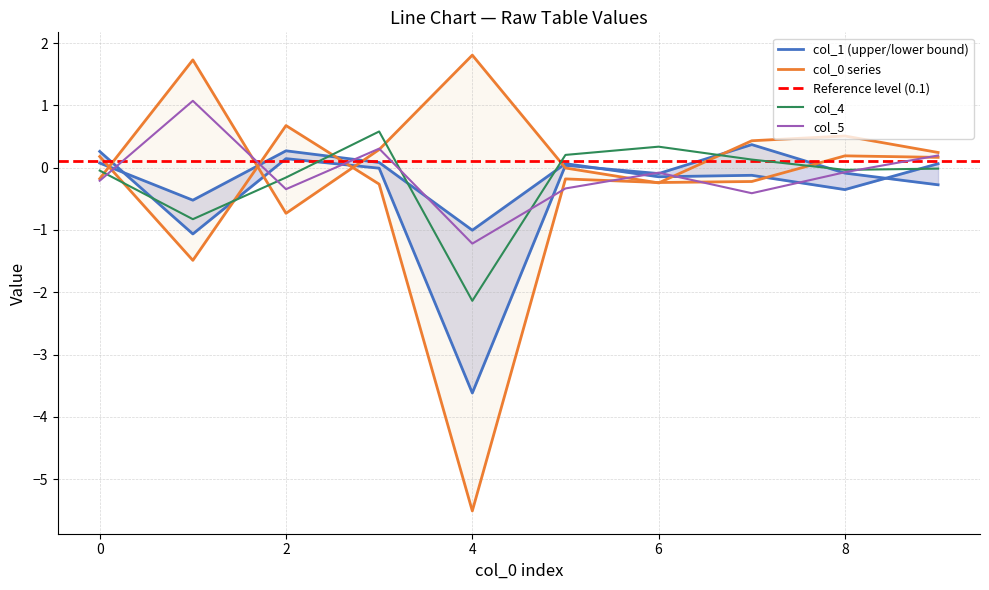

How many intersections are there between 1 and 5?

7